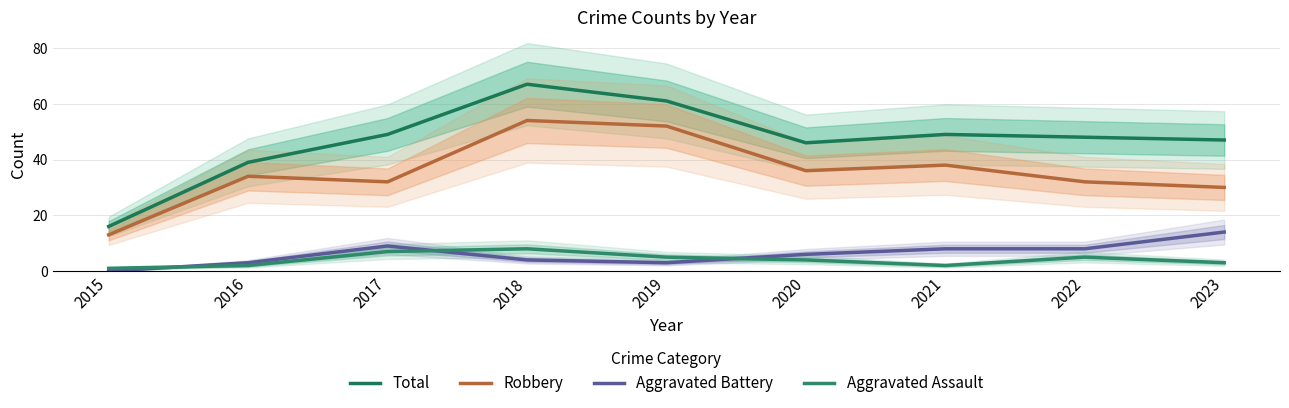

True or false: Aggravated Battery and Aggravated Assault intersect in this chart.

True